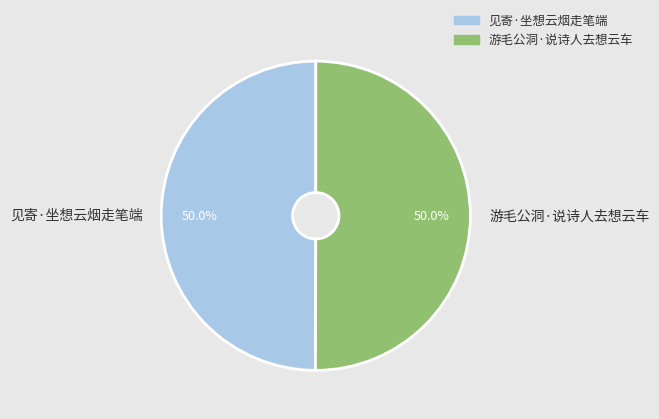

How much of the chart is everything except 见寄·坐想云烟走笔端?

50.0%